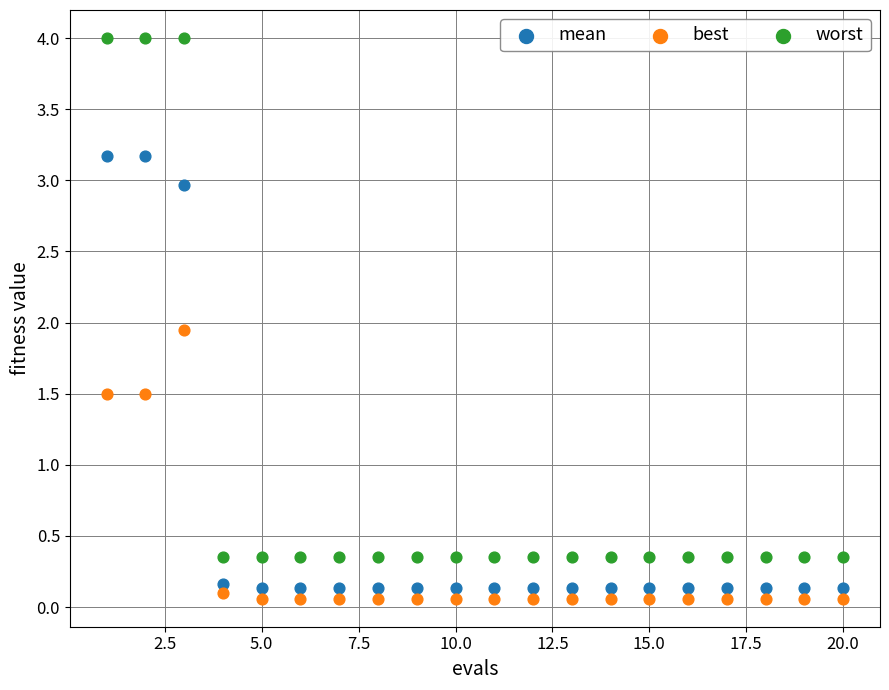

Across all data points, what is the range of Y values (max minus min)?

3.9